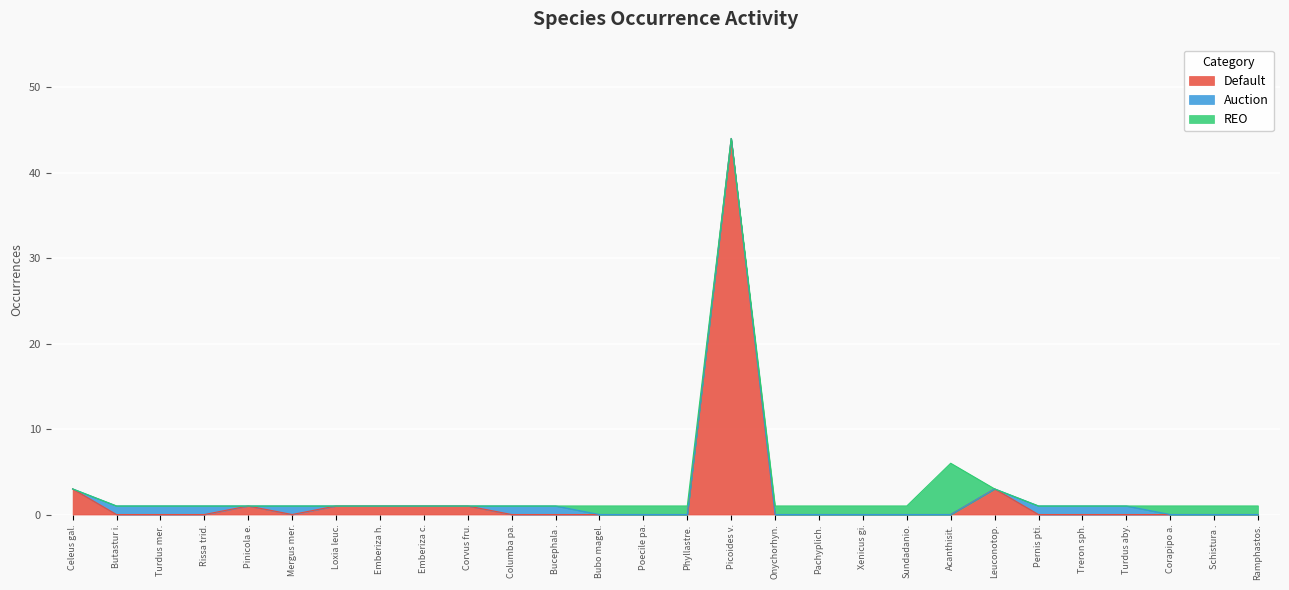

Reading left to right, list all the values displayed in this chart.

3	1	1	1	1	1	1	1	1	1	1	1	1	1	1	44	1	1	1	1	6	3	1	1	1	1	1	1